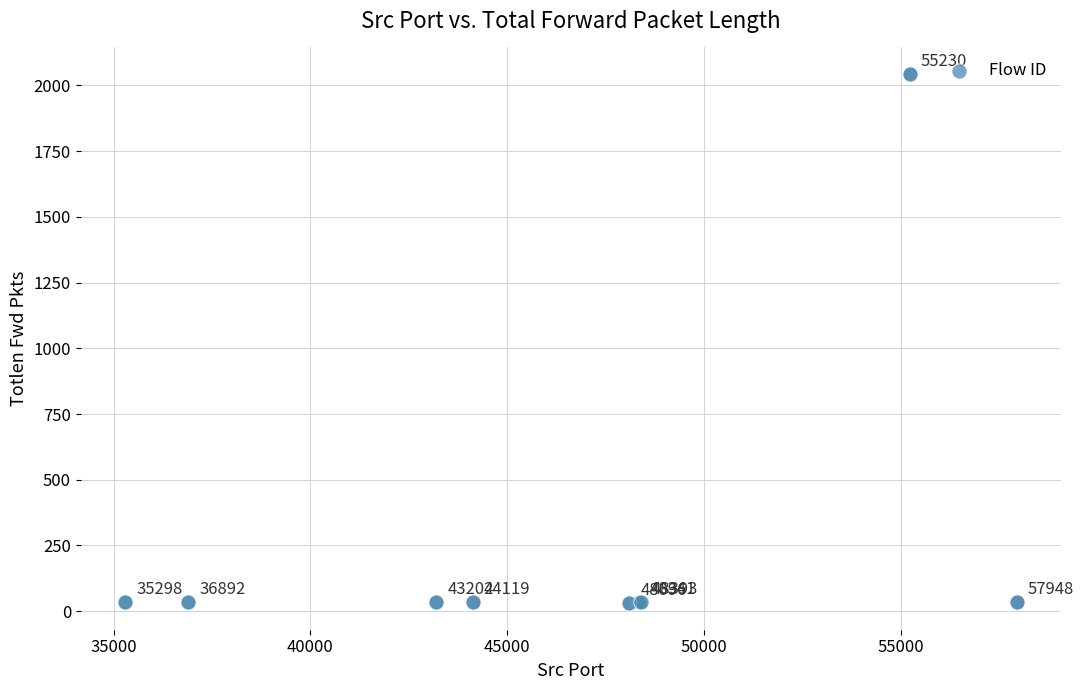

What Y value in the scatter plot is closest to 1037?

34